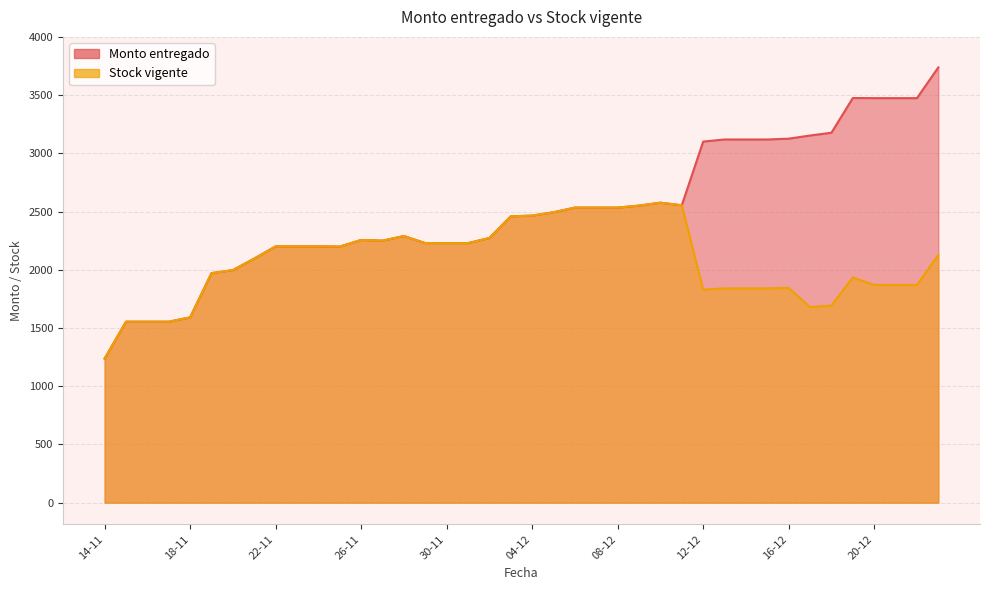

What is the value of the Monto entregado point at the 20th from the left?

2459